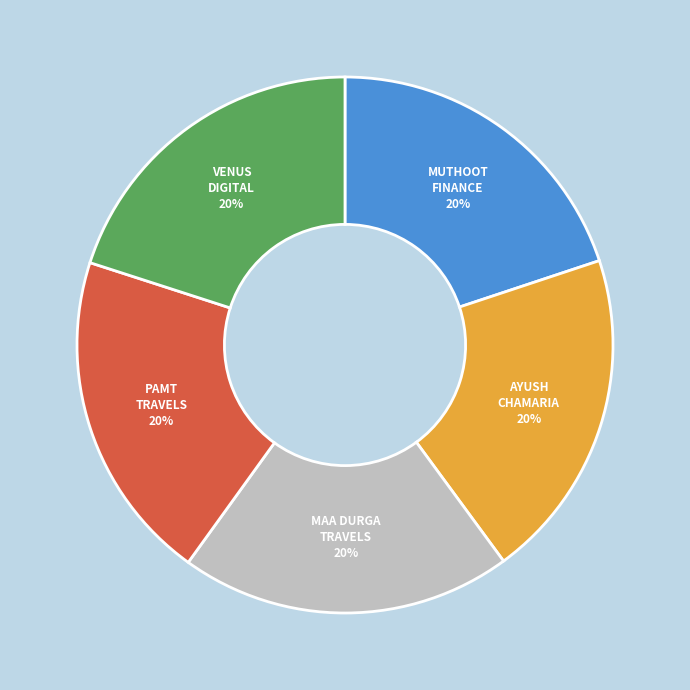

Is there any slice that represents more than half of the pie?

No